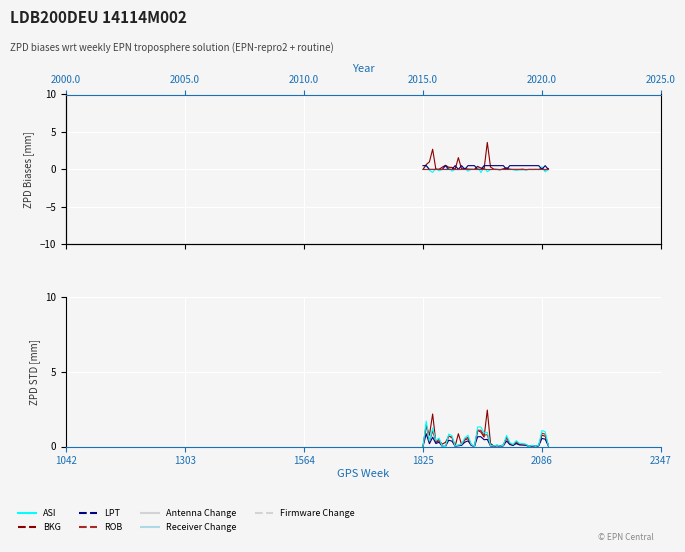

How many intersections are there between ROB and BKG?

10